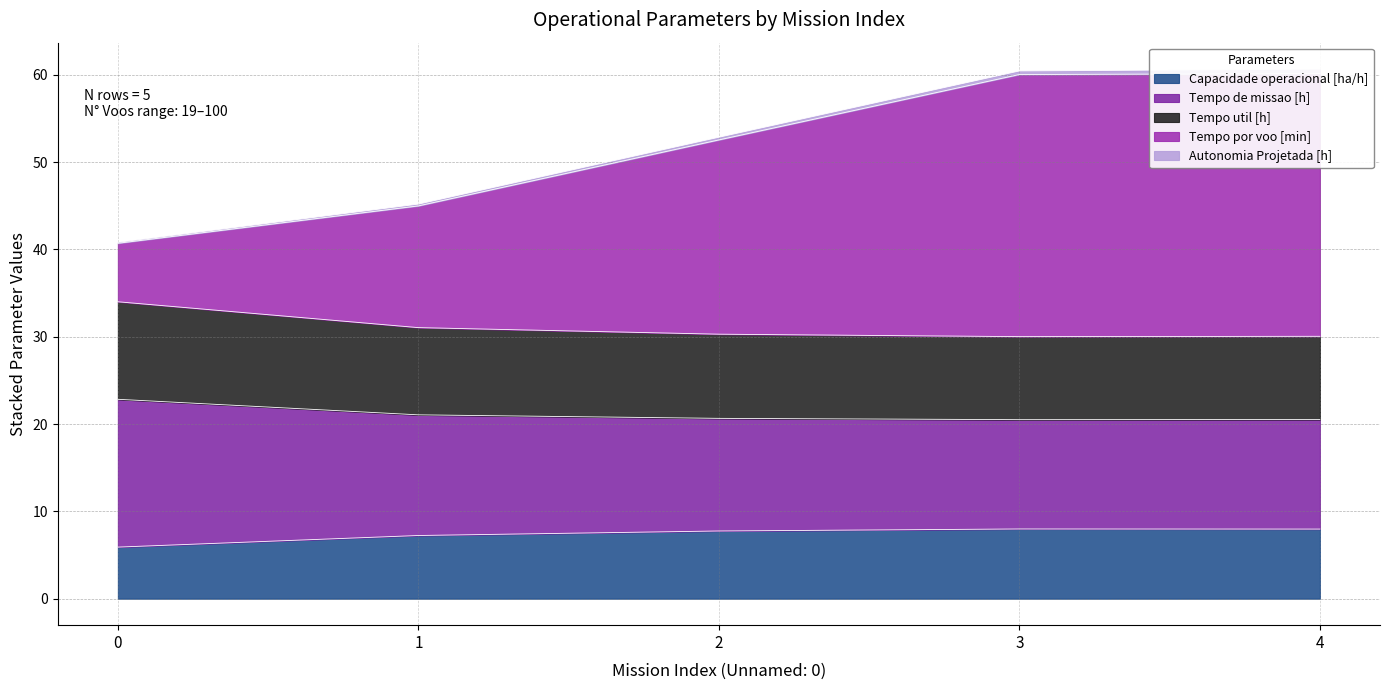

True or false: Tempo util [h] and Capacidade operacional [ha/h] intersect in this chart.

False